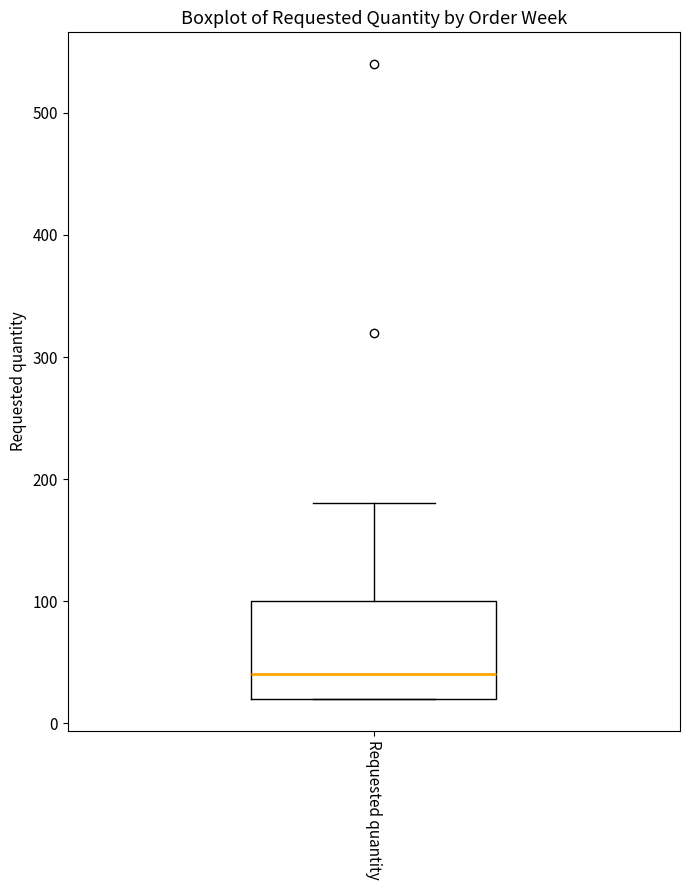

Read this box plot against the y-axis: the position of the median line, the range covered by the box, and the ends of both whiskers. The values are not printed on the chart, so give them approximately, as read against the axis.

median 40, box 20 to 100, whiskers 20 to 180